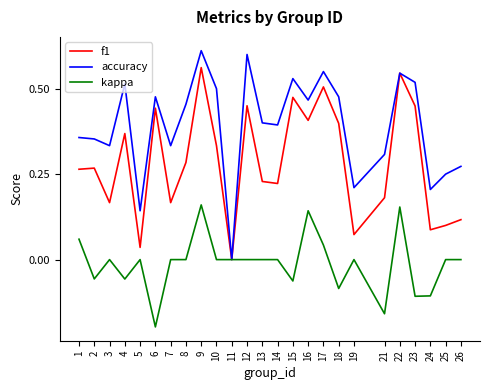

Is the value of accuracy at 7 greater than the value of kappa at 3?

Yes